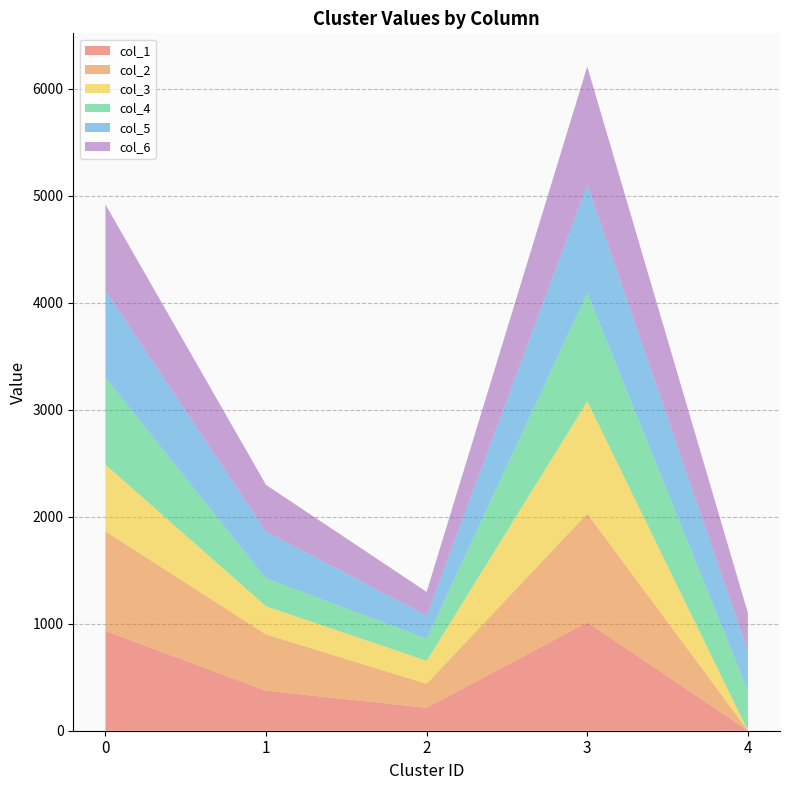

True or false: col_3 has a value of 1048 at 3.

True